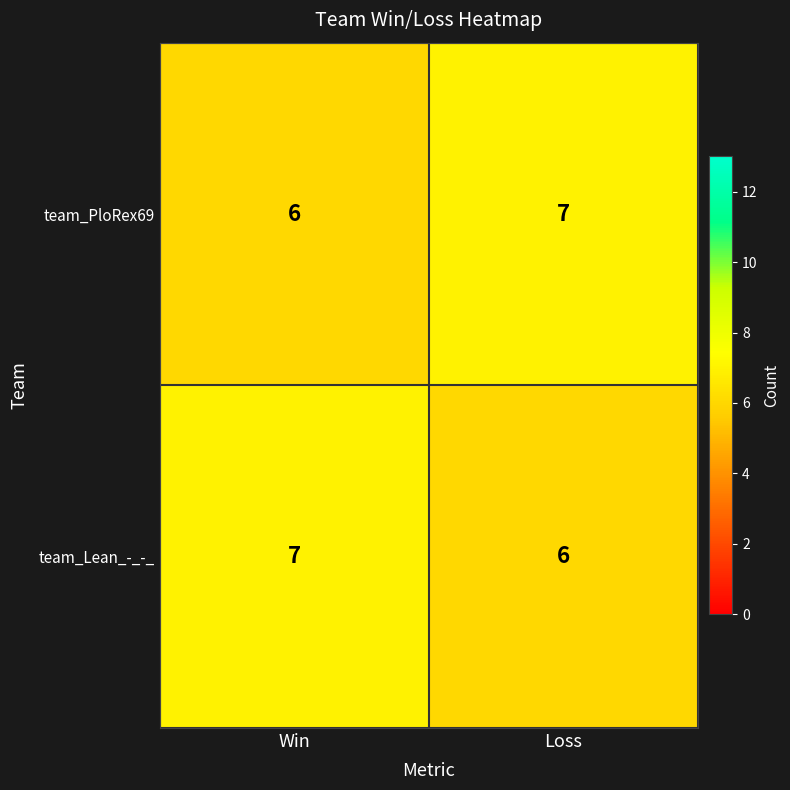

At which label is team_Lean_-_-_ closest to 6?

Loss